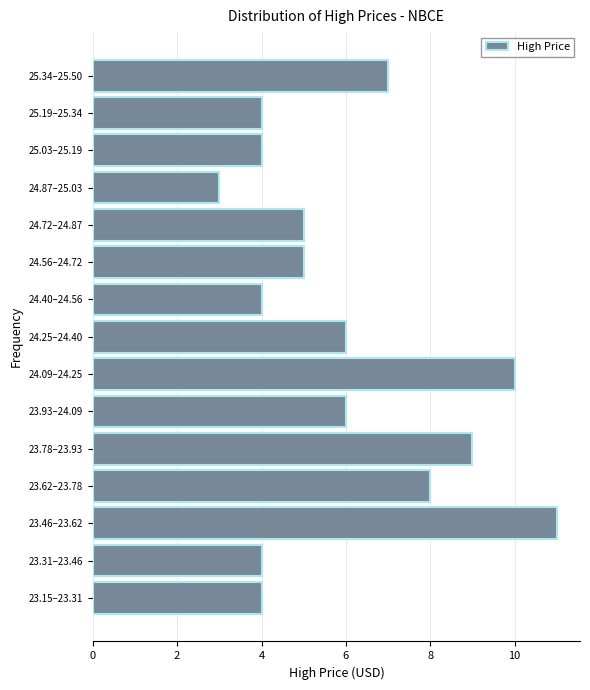

Reading top to bottom, list all the values displayed in this chart.

25.34–25.50=7	25.19–25.34=4	25.03–25.19=4	24.87–25.03=3	24.72–24.87=5	24.56–24.72=5	24.40–24.56=4	24.25–24.40=6	24.09–24.25=10	23.93–24.09=6	23.78–23.93=9	23.62–23.78=8	23.46–23.62=11	23.31–23.46=4	23.15–23.31=4